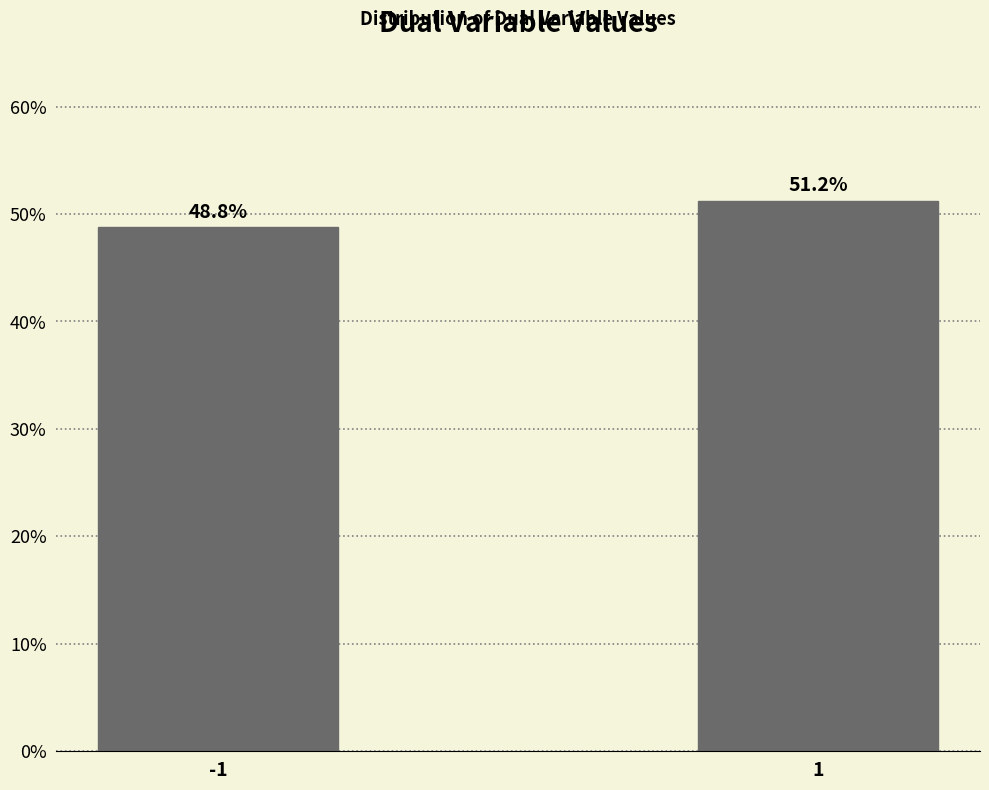

List the labels in order of value, largest first.

1, -1